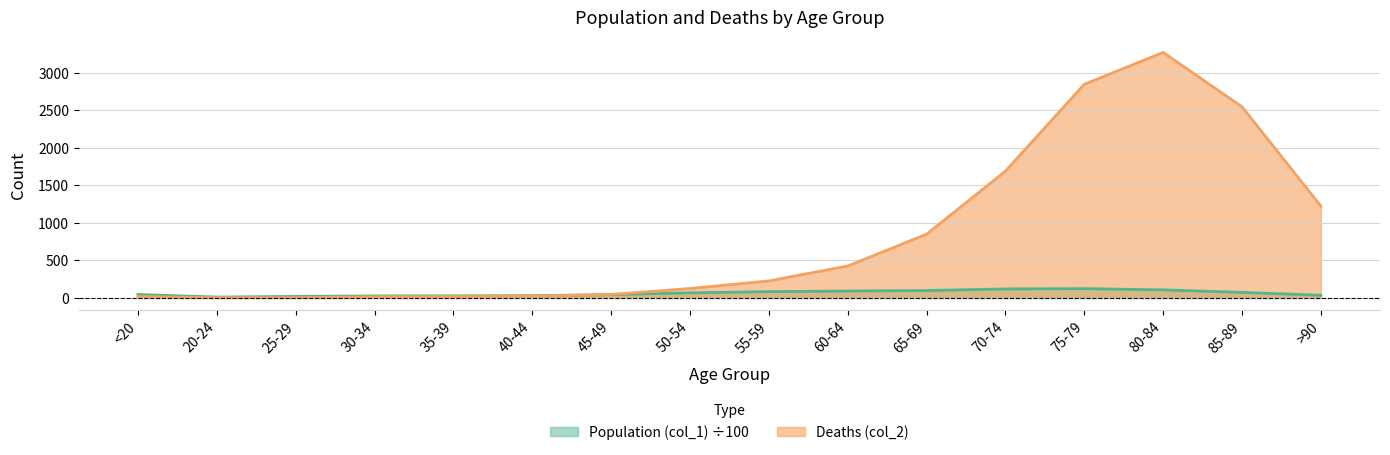

What is the value of the Deaths (col_2) point at the 13th from the left?

2848.0